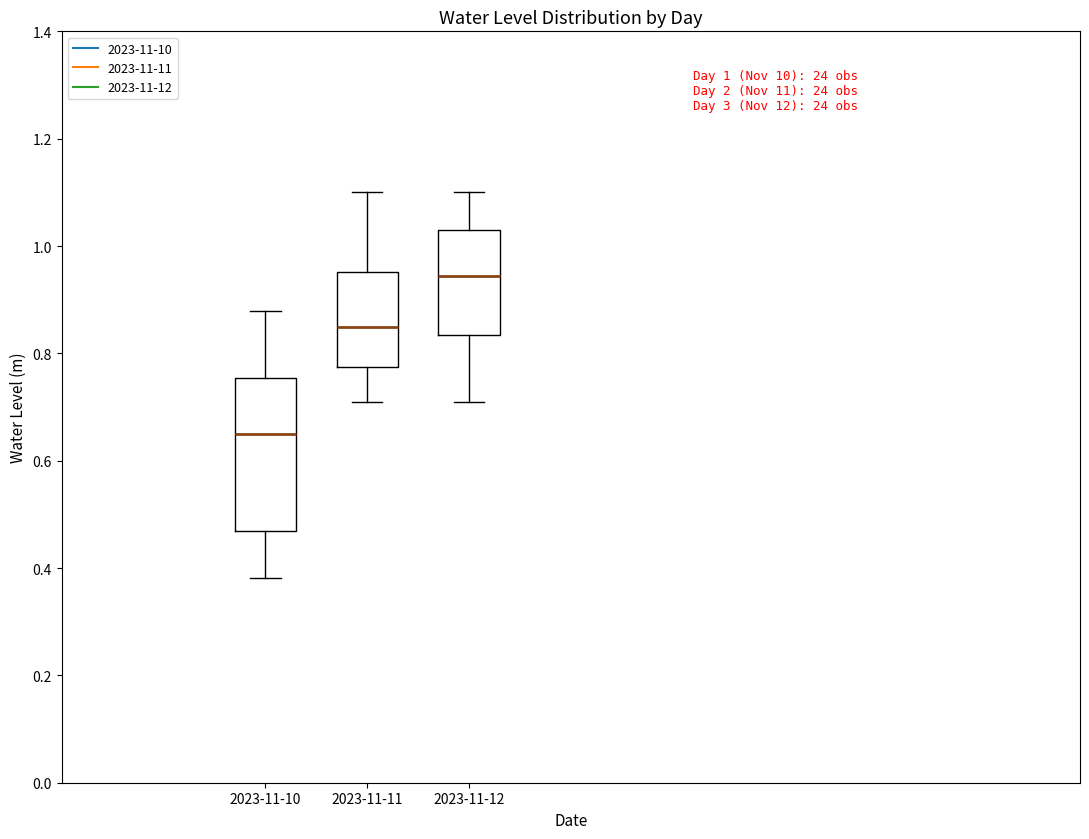

Which box has the lowest median line?

2023-11-10